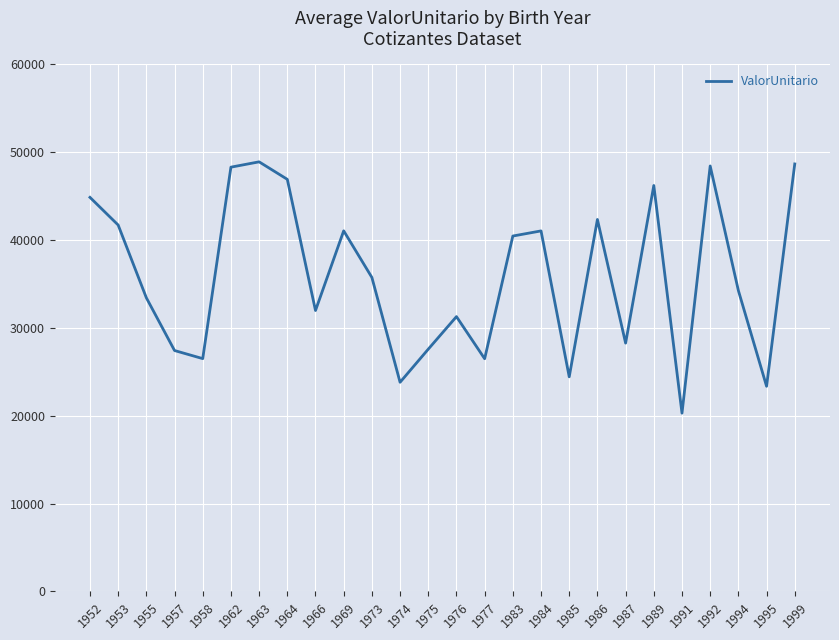

How many lines are shown in the chart?

1